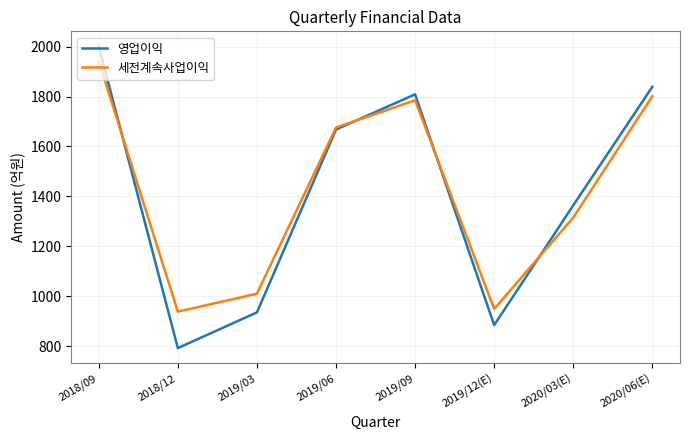

True or false: 세전계속사업이익 and 영업이익 cross at least once.

True